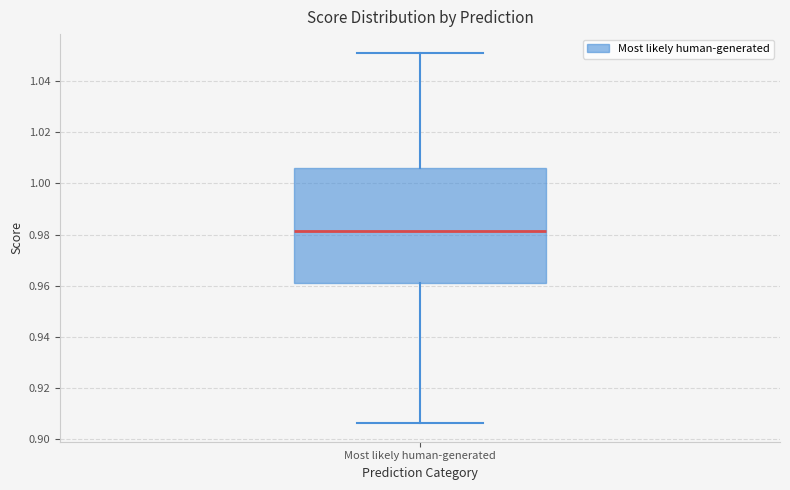

Read this box plot against the y-axis: the position of the median line, the range covered by the box, and the ends of both whiskers. The values are not printed on the chart, so give them approximately, as read against the axis.

median 0.982, box 0.962 to 1.006, whiskers 0.906 to 1.052